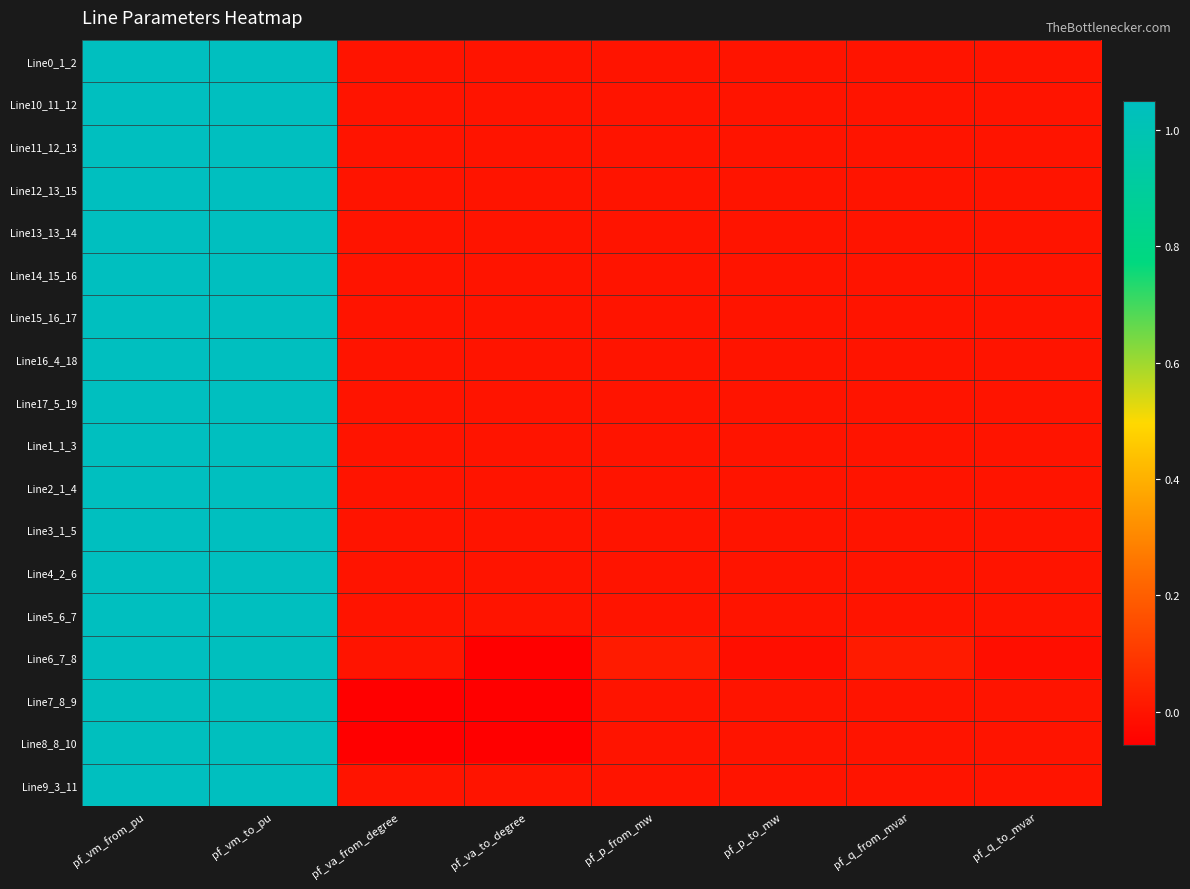

Reading left to right, list all the values displayed in this chart.

Line0_1_2: pf_vm_from_pu=1.0	pf_vm_to_pu=1.0	pf_va_from_degree=-0.0	pf_va_to_degree=-0.0	pf_p_from_mw=0.0	pf_p_to_mw=0.0	pf_q_from_mvar=0.0	pf_q_to_mvar=0.0
Line10_11_12: pf_vm_from_pu=1.0	pf_vm_to_pu=1.0	pf_va_from_degree=-0.0	pf_va_to_degree=-0.0	pf_p_from_mw=0.0	pf_p_to_mw=0.0	pf_q_from_mvar=0.0	pf_q_to_mvar=0.0
Line11_12_13: pf_vm_from_pu=1.0	pf_vm_to_pu=1.0	pf_va_from_degree=-0.0	pf_va_to_degree=-0.0	pf_p_from_mw=0.0	pf_p_to_mw=0.0	pf_q_from_mvar=0.0	pf_q_to_mvar=0.0
Line12_13_15: pf_vm_from_pu=1.0	pf_vm_to_pu=1.0	pf_va_from_degree=-0.0	pf_va_to_degree=-0.0	pf_p_from_mw=0.0	pf_p_to_mw=0.0	pf_q_from_mvar=0.0	pf_q_to_mvar=0.0
Line13_13_14: pf_vm_from_pu=1.0	pf_vm_to_pu=1.0	pf_va_from_degree=-0.0	pf_va_to_degree=-0.0	pf_p_from_mw=0.0	pf_p_to_mw=0.0	pf_q_from_mvar=0.0	pf_q_to_mvar=0.0
Line14_15_16: pf_vm_from_pu=1.0	pf_vm_to_pu=1.0	pf_va_from_degree=-0.0	pf_va_to_degree=-0.0	pf_p_from_mw=0.0	pf_p_to_mw=0.0	pf_q_from_mvar=0.0	pf_q_to_mvar=0.0
Line15_16_17: pf_vm_from_pu=1.0	pf_vm_to_pu=1.0	pf_va_from_degree=-0.0	pf_va_to_degree=-0.0	pf_p_from_mw=0.0	pf_p_to_mw=0.0	pf_q_from_mvar=0.0	pf_q_to_mvar=0.0
Line16_4_18: pf_vm_from_pu=1.0	pf_vm_to_pu=1.0	pf_va_from_degree=-0.0	pf_va_to_degree=-0.0	pf_p_from_mw=0.0	pf_p_to_mw=0.0	pf_q_from_mvar=0.0	pf_q_to_mvar=0.0
Line17_5_19: pf_vm_from_pu=1.0	pf_vm_to_pu=1.0	pf_va_from_degree=-0.0	pf_va_to_degree=-0.0	pf_p_from_mw=0.0	pf_p_to_mw=0.0	pf_q_from_mvar=0.0	pf_q_to_mvar=0.0
Line1_1_3: pf_vm_from_pu=1.0	pf_vm_to_pu=1.0	pf_va_from_degree=-0.0	pf_va_to_degree=-0.0	pf_p_from_mw=0.0	pf_p_to_mw=0.0	pf_q_from_mvar=0.0	pf_q_to_mvar=0.0
Line2_1_4: pf_vm_from_pu=1.0	pf_vm_to_pu=1.0	pf_va_from_degree=-0.0	pf_va_to_degree=-0.0	pf_p_from_mw=0.0	pf_p_to_mw=0.0	pf_q_from_mvar=0.0	pf_q_to_mvar=0.0
Line3_1_5: pf_vm_from_pu=1.0	pf_vm_to_pu=1.0	pf_va_from_degree=-0.0	pf_va_to_degree=-0.0	pf_p_from_mw=0.0	pf_p_to_mw=0.0	pf_q_from_mvar=0.0	pf_q_to_mvar=0.0
Line4_2_6: pf_vm_from_pu=1.0	pf_vm_to_pu=1.0	pf_va_from_degree=-0.0	pf_va_to_degree=-0.0	pf_p_from_mw=0.0	pf_p_to_mw=0.0	pf_q_from_mvar=0.0	pf_q_to_mvar=0.0
Line5_6_7: pf_vm_from_pu=1.0	pf_vm_to_pu=1.0	pf_va_from_degree=-0.0	pf_va_to_degree=-0.0	pf_p_from_mw=0.0	pf_p_to_mw=0.0	pf_q_from_mvar=0.0	pf_q_to_mvar=0.0
Line6_7_8: pf_vm_from_pu=1.0	pf_vm_to_pu=1.0	pf_va_from_degree=-0.0	pf_va_to_degree=-0.1	pf_p_from_mw=0.0	pf_p_to_mw=-0.0	pf_q_from_mvar=0.0	pf_q_to_mvar=-0.0
Line7_8_9: pf_vm_from_pu=1.0	pf_vm_to_pu=1.0	pf_va_from_degree=-0.1	pf_va_to_degree=-0.1	pf_p_from_mw=-0.0	pf_p_to_mw=0.0	pf_q_from_mvar=0.0	pf_q_to_mvar=0.0
Line8_8_10: pf_vm_from_pu=1.0	pf_vm_to_pu=1.0	pf_va_from_degree=-0.1	pf_va_to_degree=-0.1	pf_p_from_mw=-0.0	pf_p_to_mw=0.0	pf_q_from_mvar=0.0	pf_q_to_mvar=0.0
Line9_3_11: pf_vm_from_pu=1.0	pf_vm_to_pu=1.0	pf_va_from_degree=-0.0	pf_va_to_degree=-0.0	pf_p_from_mw=0.0	pf_p_to_mw=0.0	pf_q_from_mvar=0.0	pf_q_to_mvar=0.0